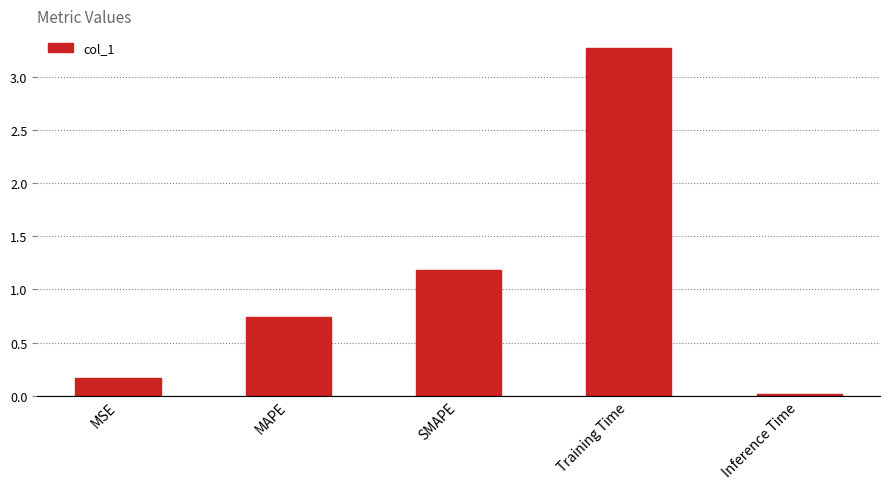

True or false: the data shows 0.2 at MAPE.

False